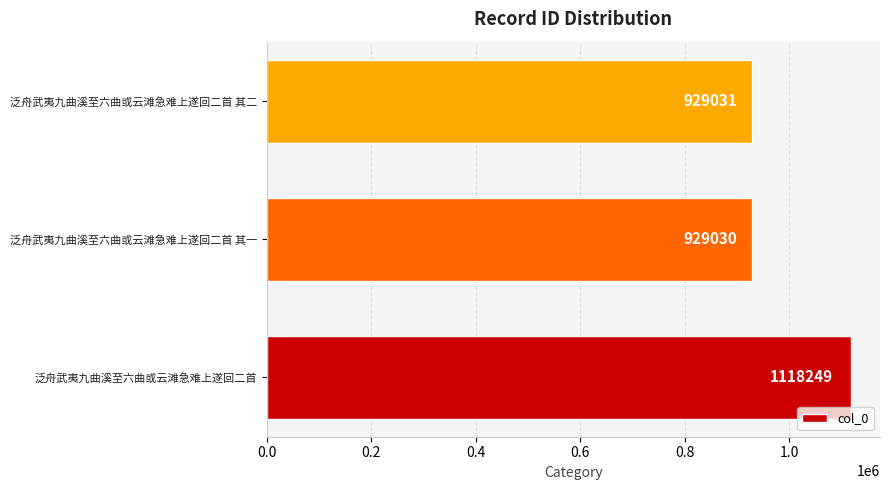

Reading top to bottom, what are all the values shown in this chart?

泛舟武夷九曲溪至六曲或云滩急难上遂回二首 其二=929031	泛舟武夷九曲溪至六曲或云滩急难上遂回二首 其一=929030	泛舟武夷九曲溪至六曲或云滩急难上遂回二首=1118249